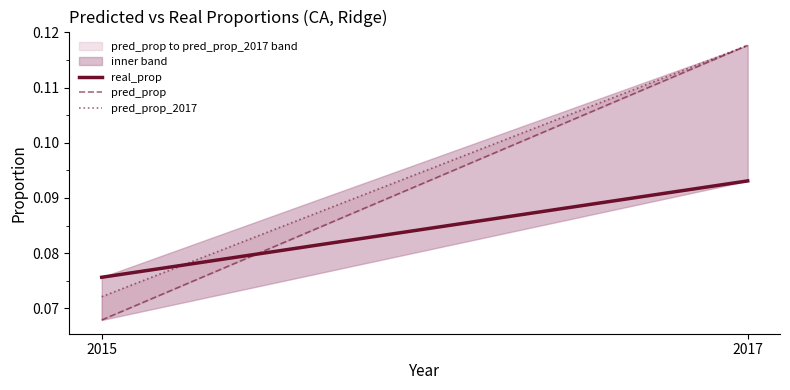

How many lines are shown in the chart?

3